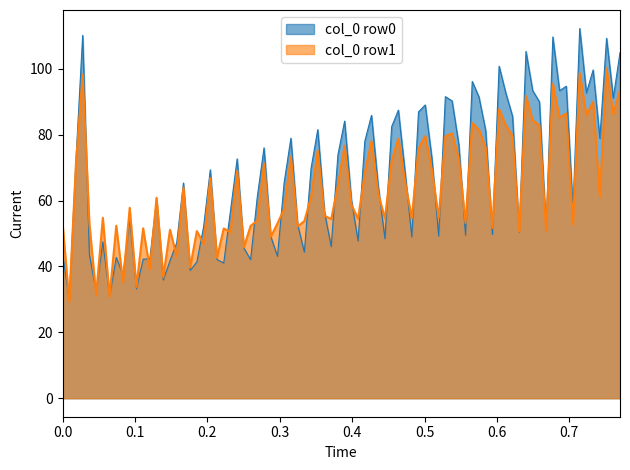

What is the lowest value of the col_0 row1 series?

29.4